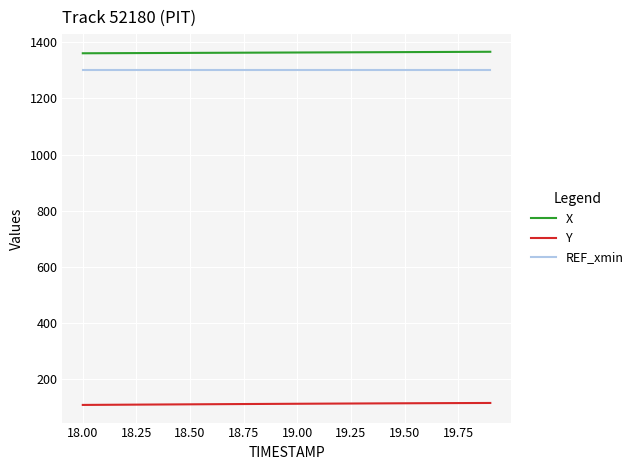

True or false: REF_xmin and Y cross at least once.

False